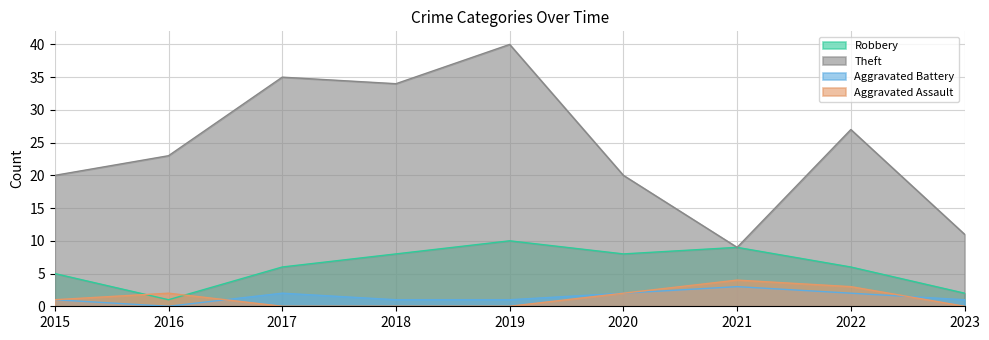

Does the chart have visible grid lines?

Yes